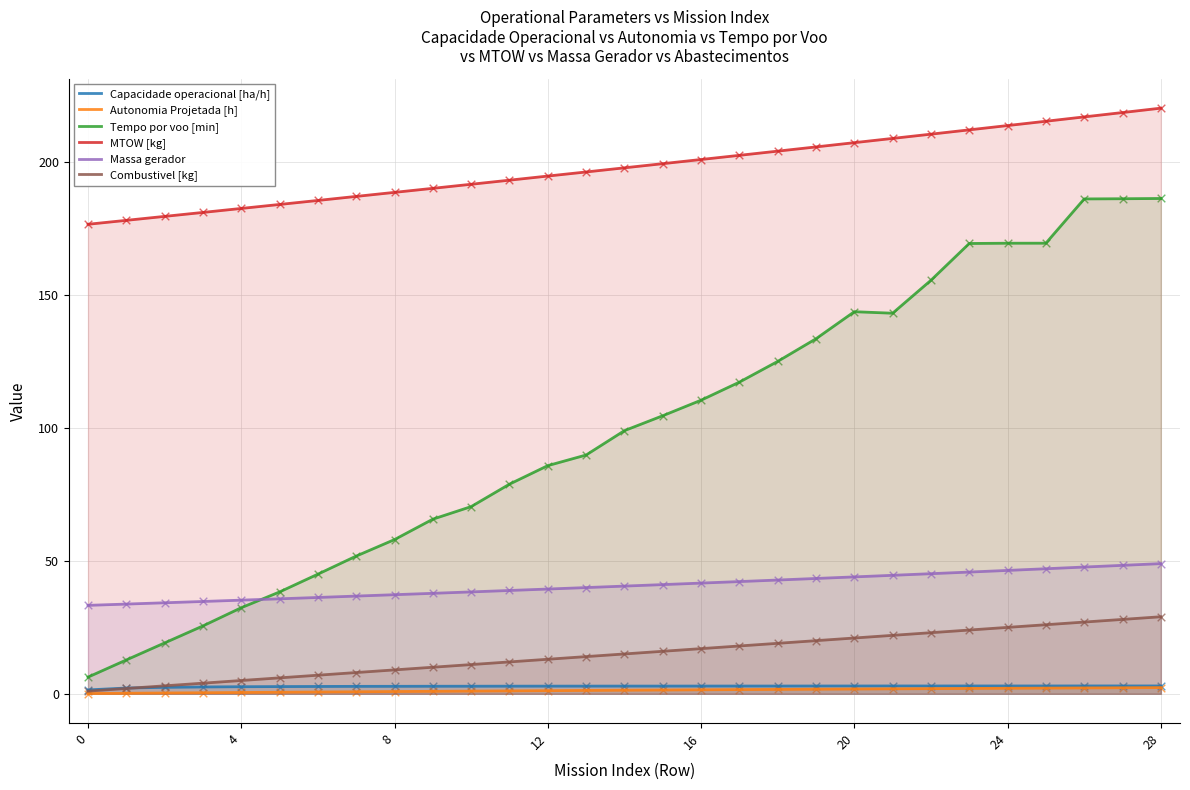

What are all the series names shown in the legend?

Capacidade operacional [ha/h], Autonomia Projetada [h], Tempo por voo [min], MTOW [kg], Massa gerador, Combustivel [kg]